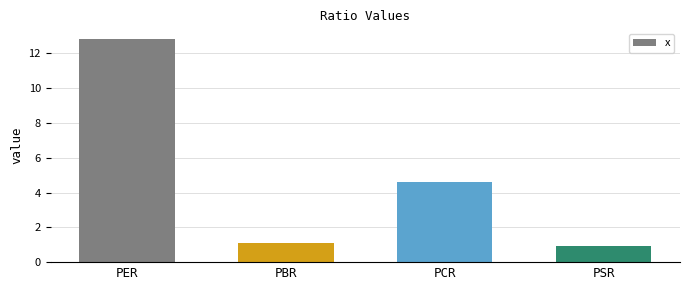

True or false: the data shows 4.6 at PCR.

True